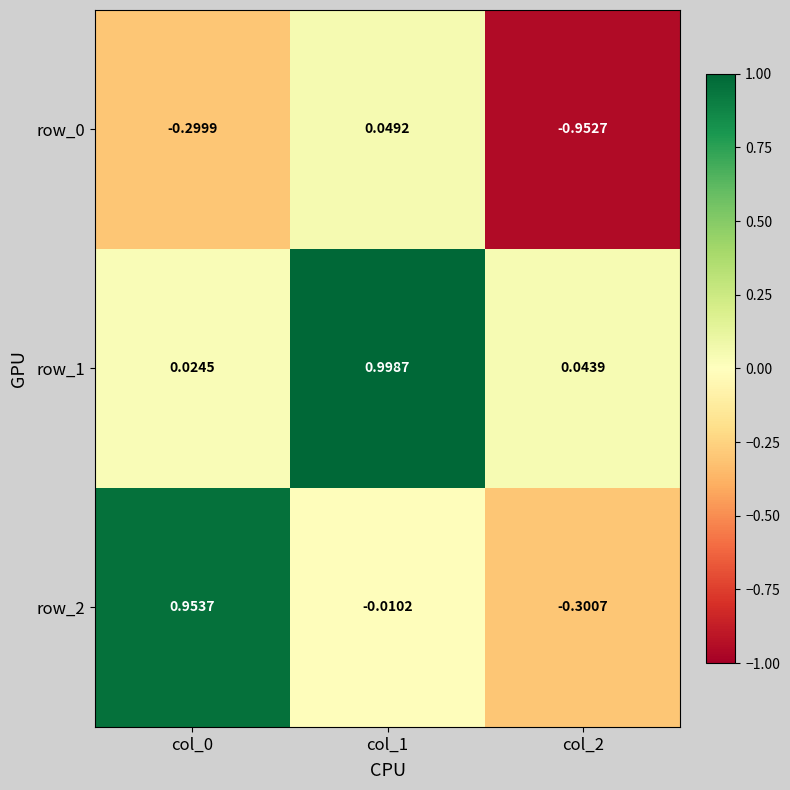

The row_2 series shows -0.5 at col_2. True or false?

False